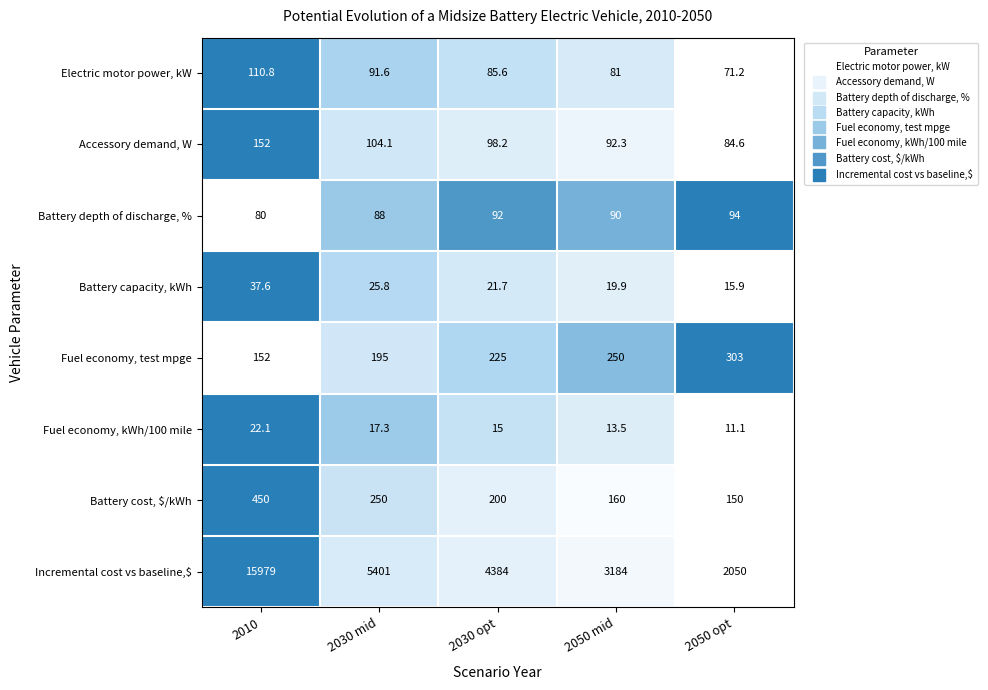

What is the difference between the second highest and second lowest values in the Fuel economy, test mpge series?

55.0